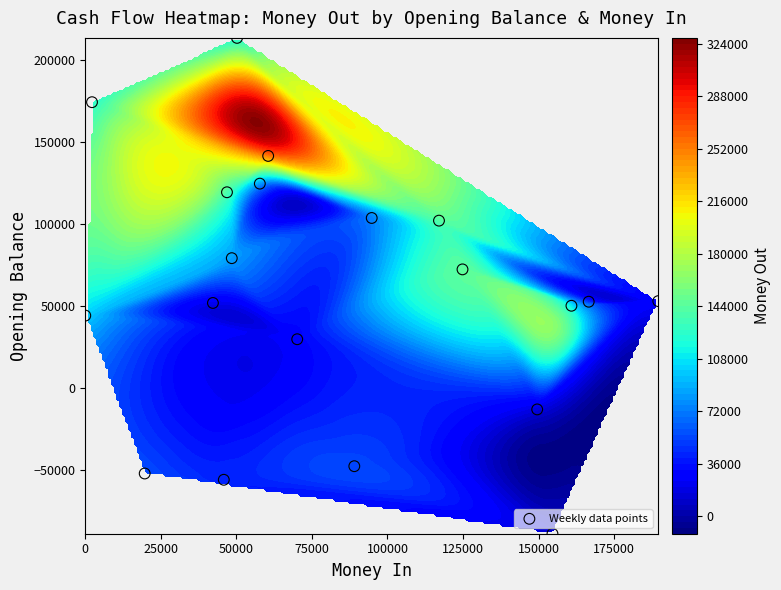

What is the difference between the second highest and second lowest values?

230576